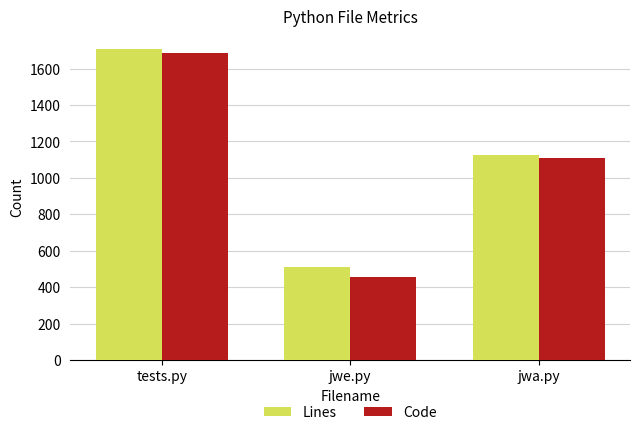

What is the value of the Code bar at the 1st from the left?

1688